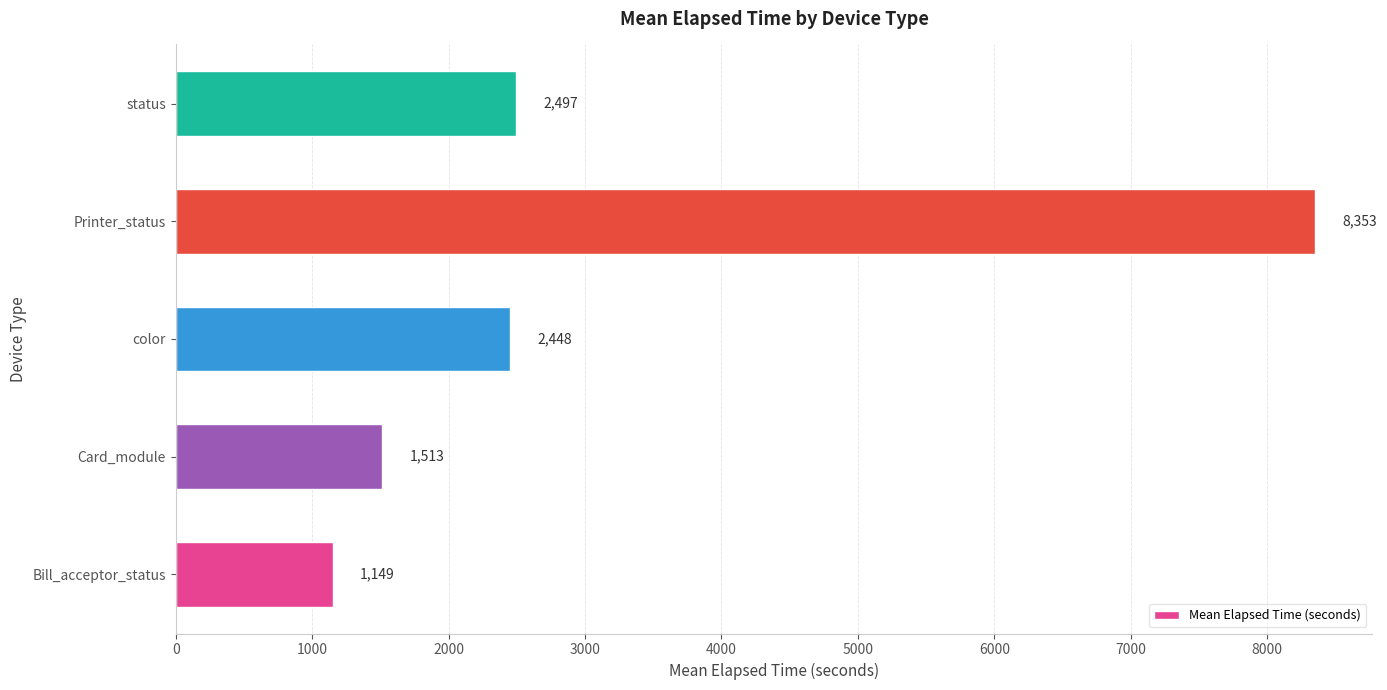

Rank the categories by value from lowest to highest.

Bill_acceptor_status, Card_module, color, status, Printer_status